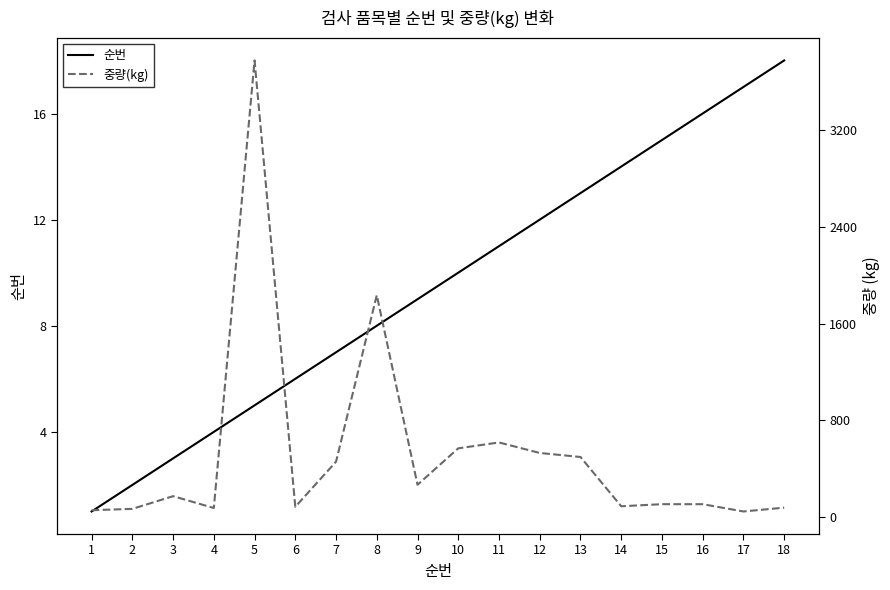

How many categories are shown in the chart?

18